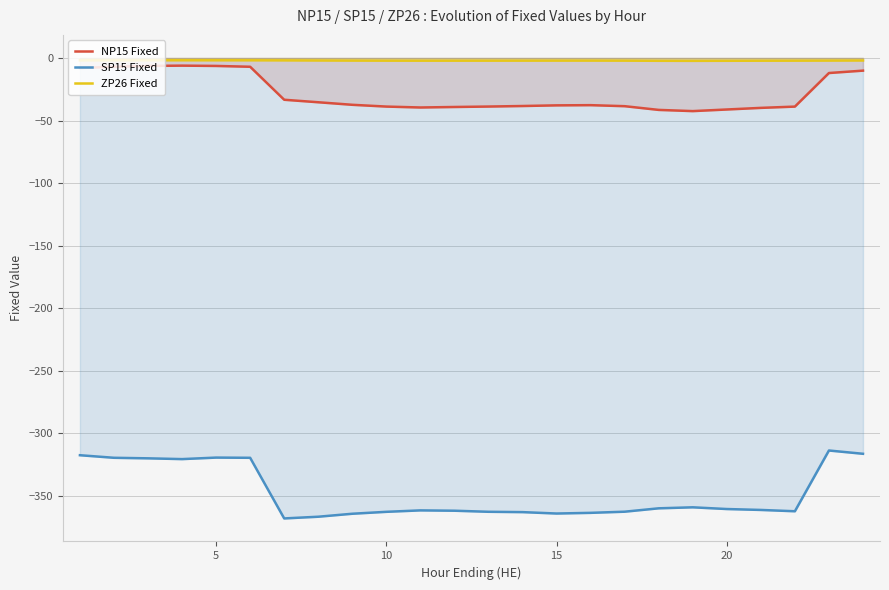

How many interior local peaks does the ZP26 Fixed series have?

2